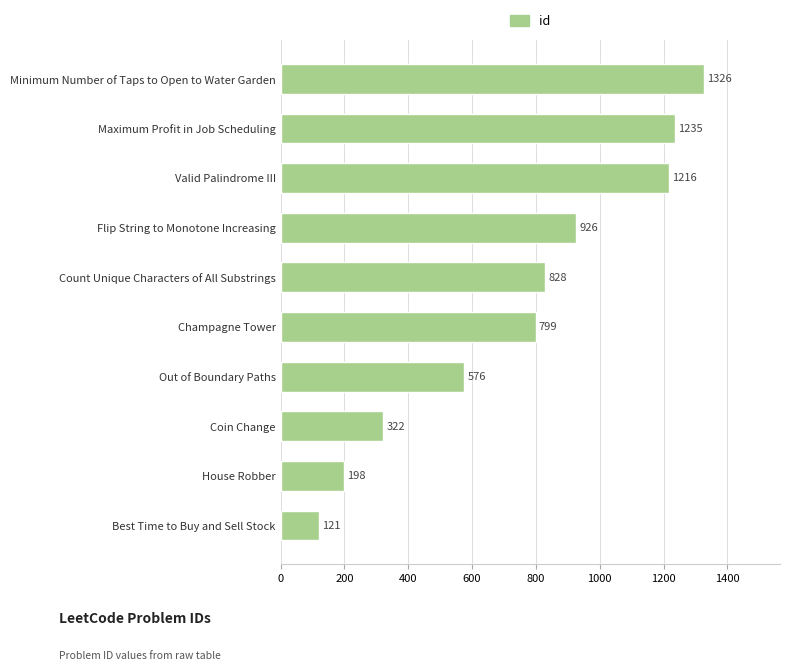

What value does the data have at Coin Change, to the nearest 100?

300